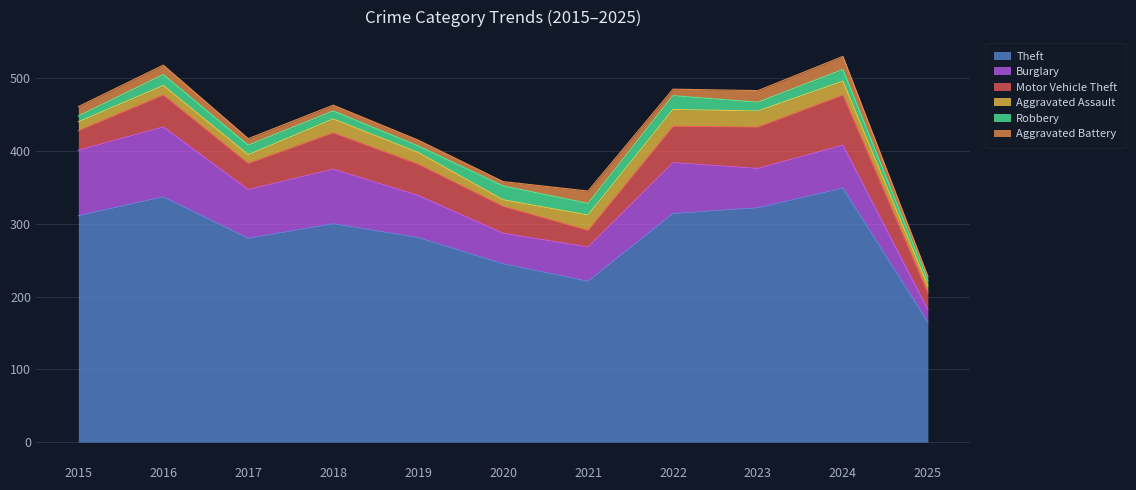

How many interior local valleys does the Theft series have?

2